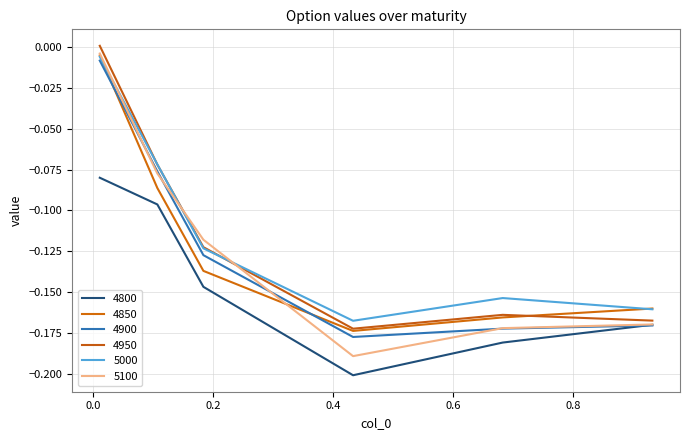

Does the chart display data point markers on the line(s)?

No